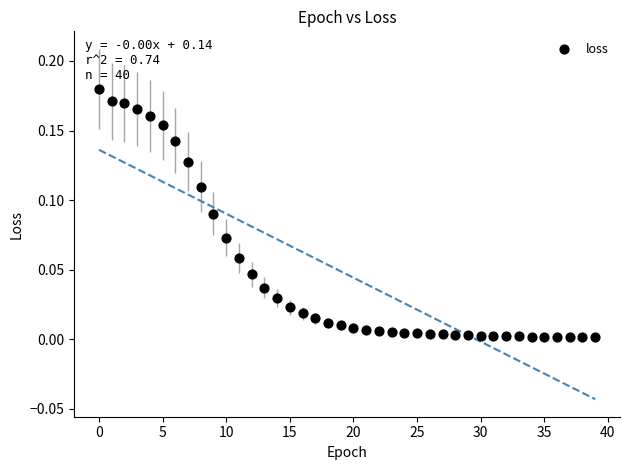

How many data points are displayed?

40